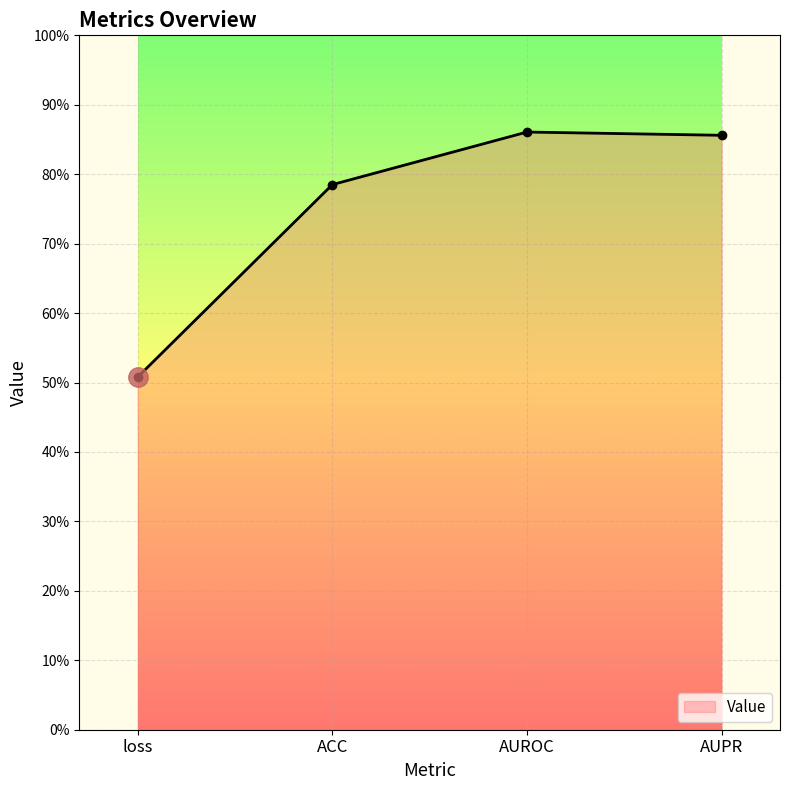

Reading left to right, transcribe all the data shown in this chart.

0.5	0.8	0.9	0.9